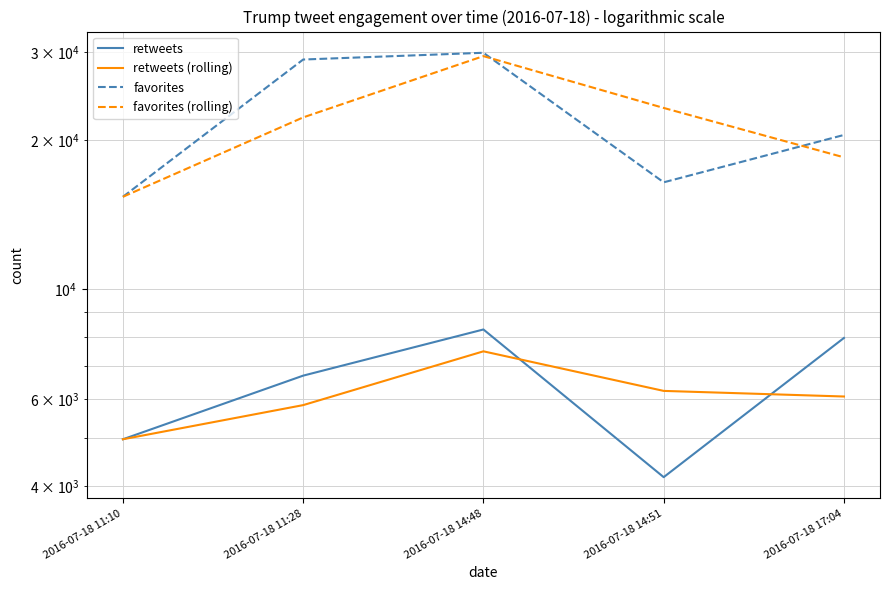

True or false: favorites (rolling) has a value of 23132.9 at 2016-07-18 11:10.

False